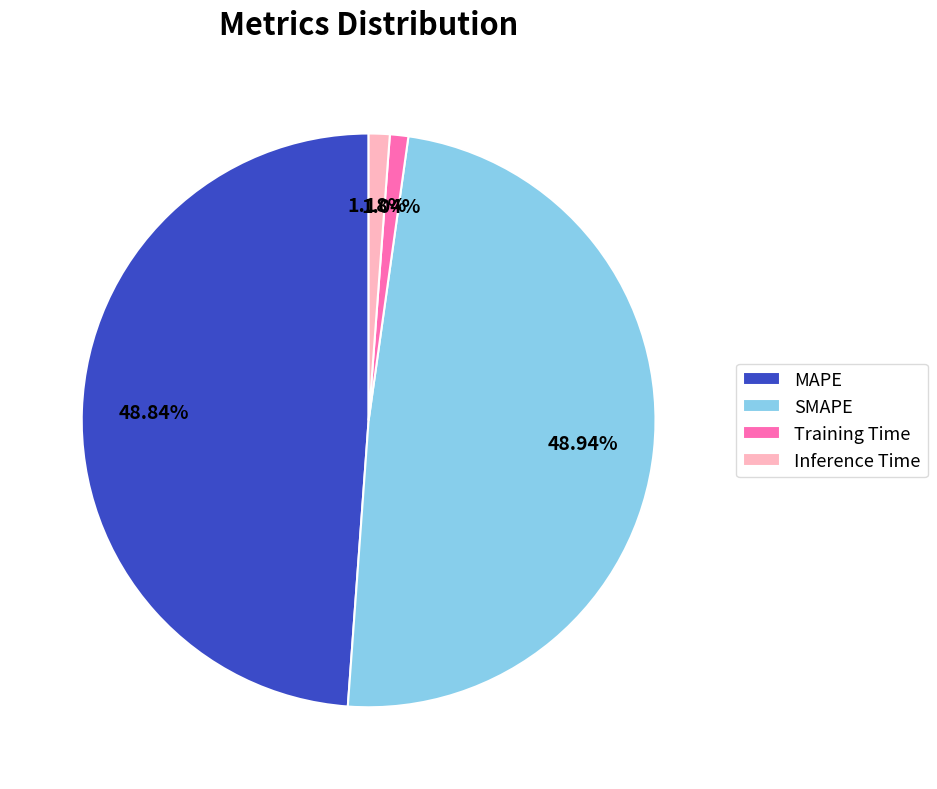

True or false: MAPE accounts for 49% of the total.

True